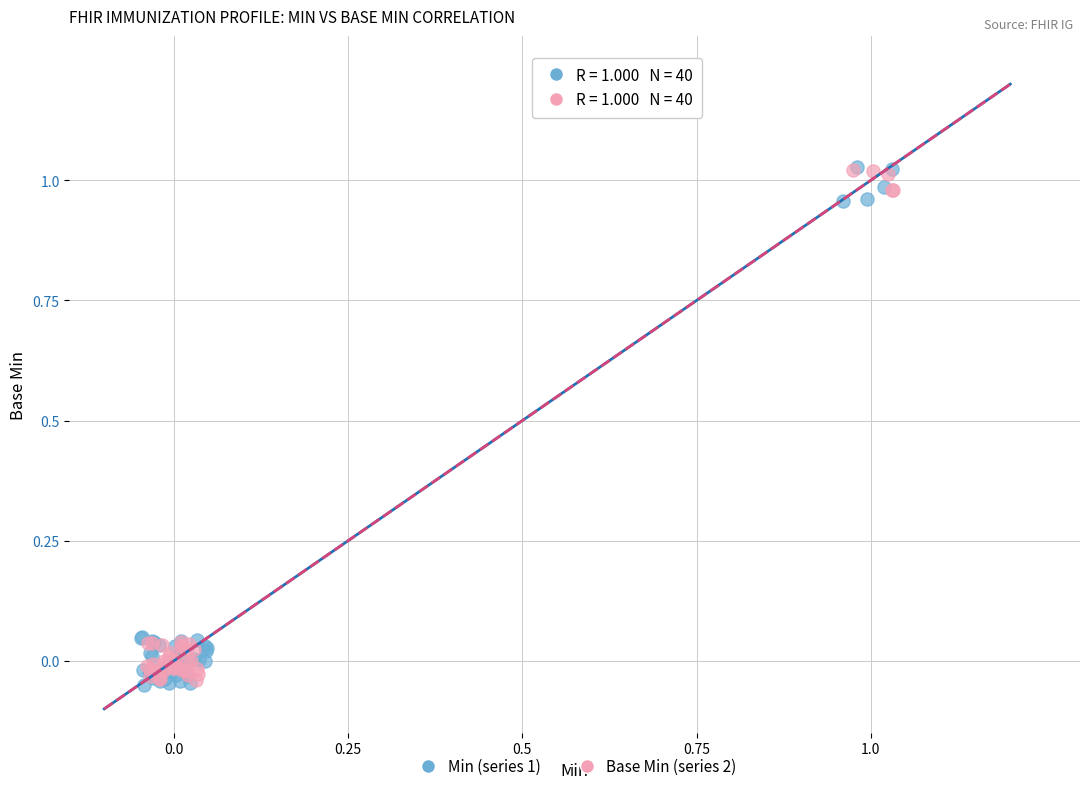

Which series has the largest Y range (max minus min)?

Min (series 1)